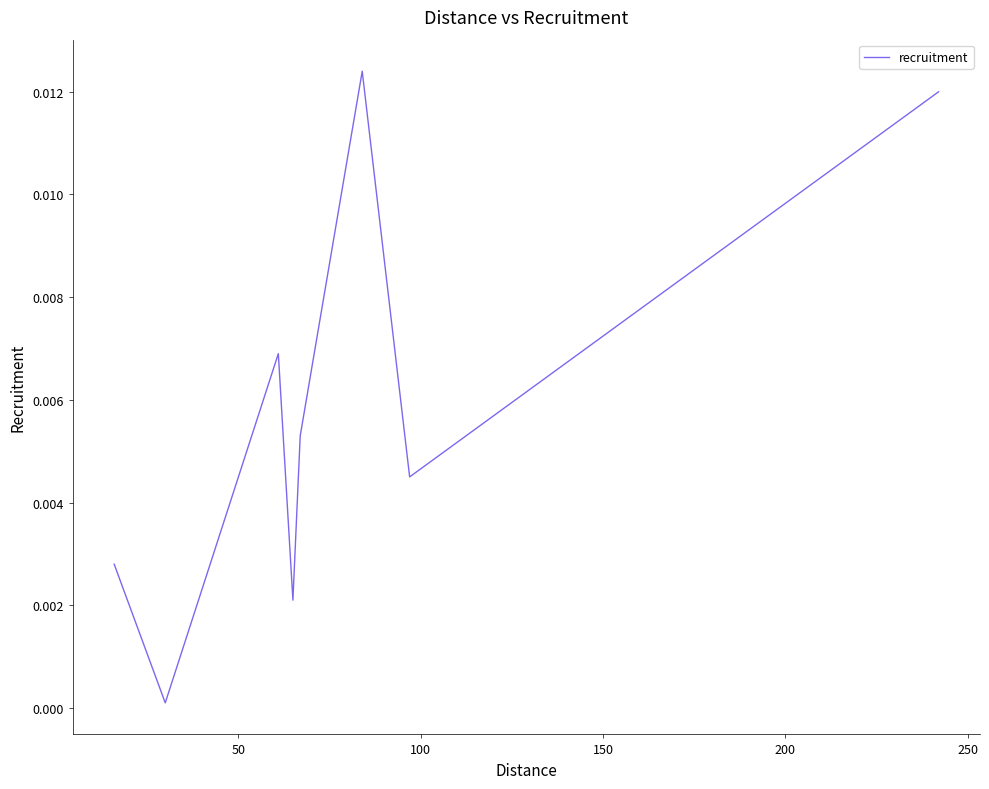

True or false: there are more than 0 points higher than both neighbors.

True